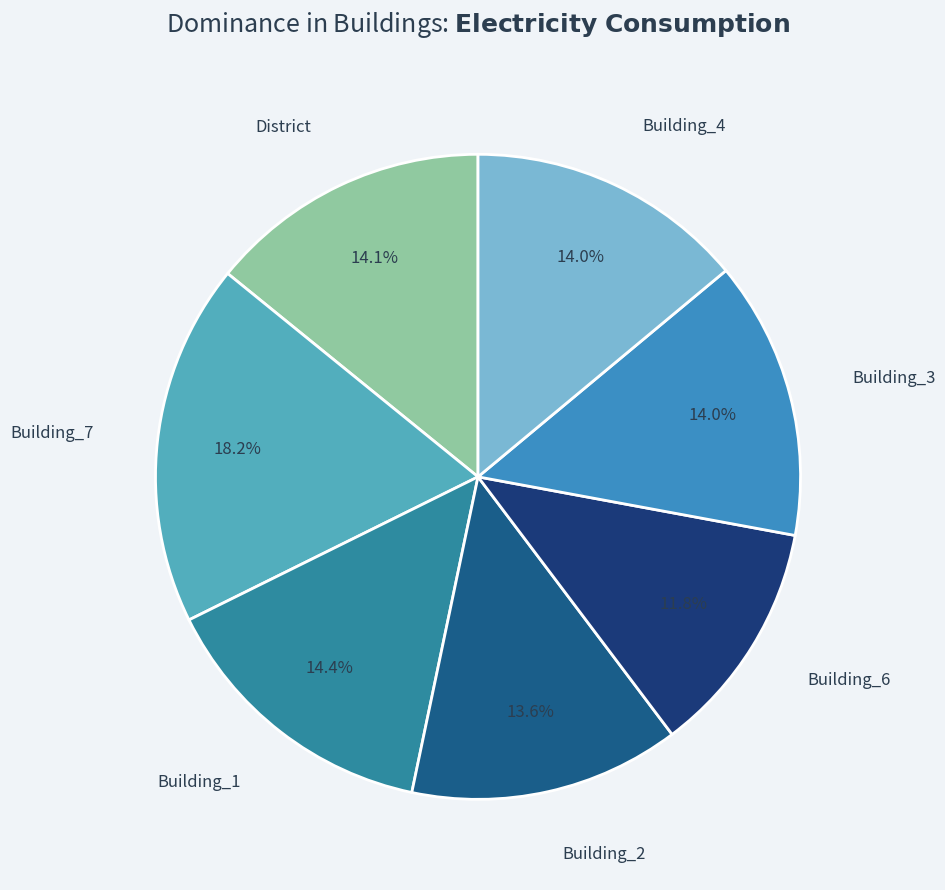

Count the number of slices in the pie.

7